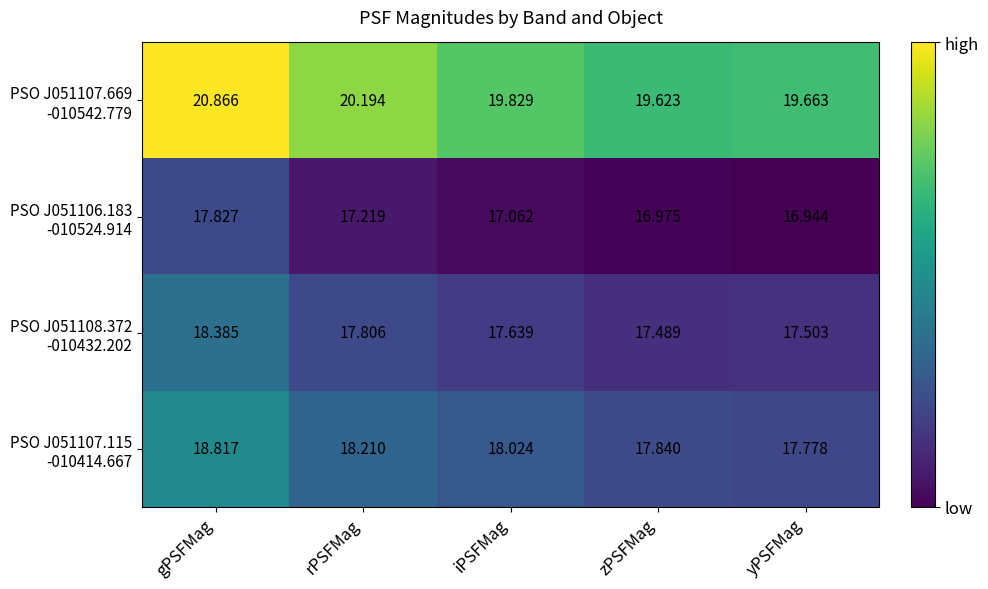

Which category has the lowest value across all series?

yPSFMag